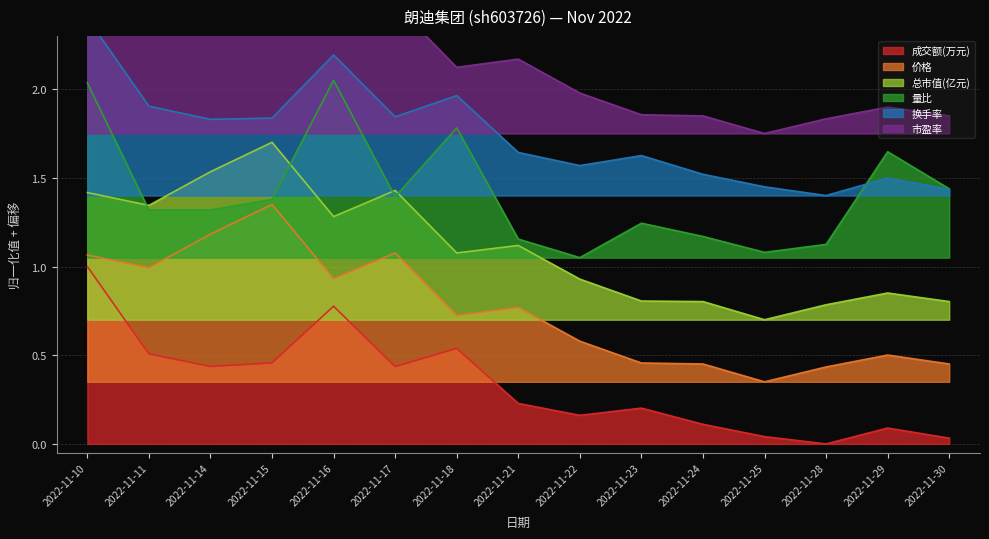

In 成交额(万元), how many points are lower than both neighbors (excluding endpoints)?

4